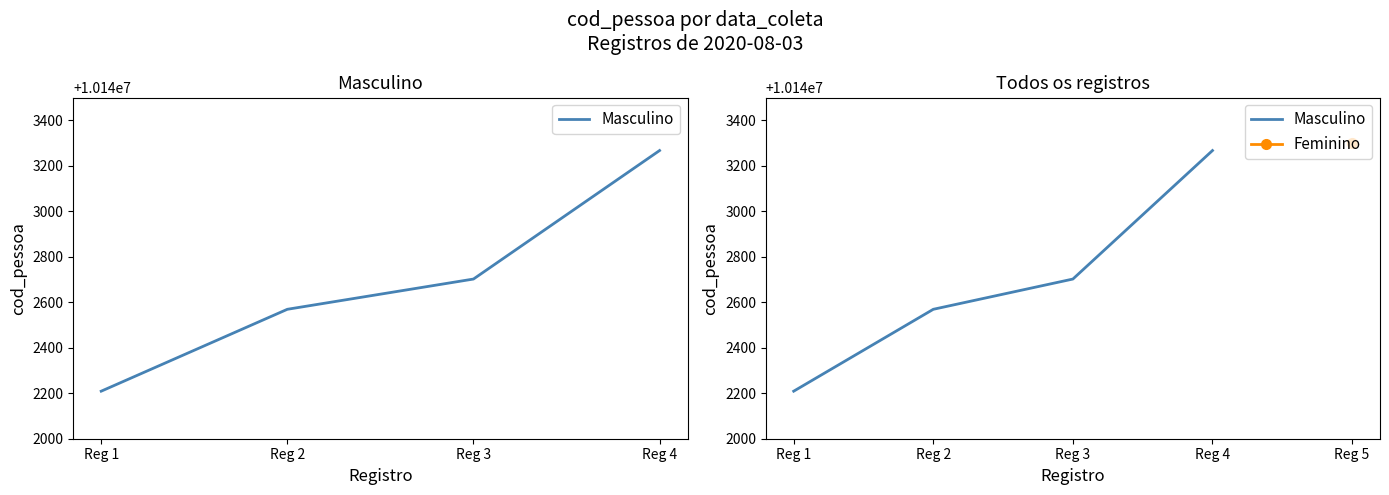

Count the number of values greater than 10142702.

1